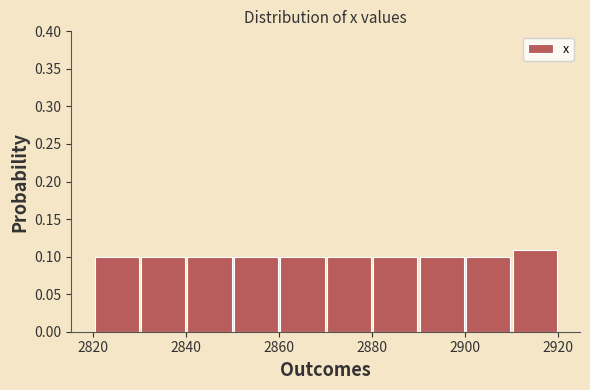

Over which range of the x-axis is the bar tallest?

2910 to 2920